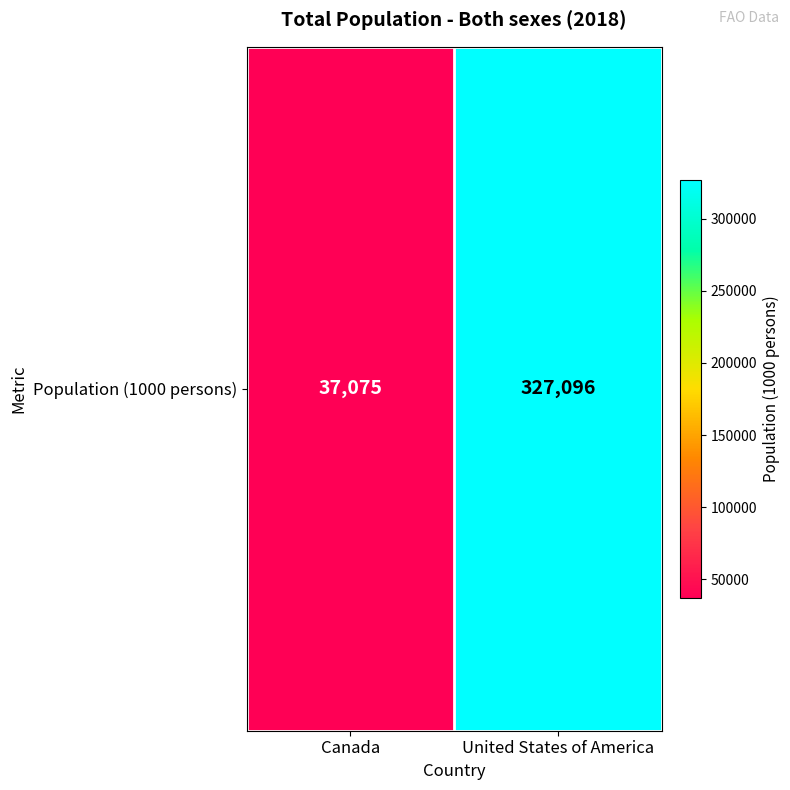

Rank the categories by value from lowest to highest.

Canada, United States of America